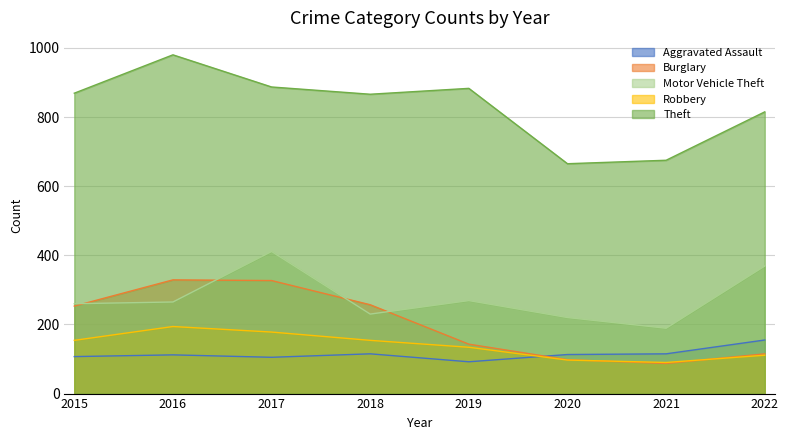

At which category is the sum across all series the highest?

2017